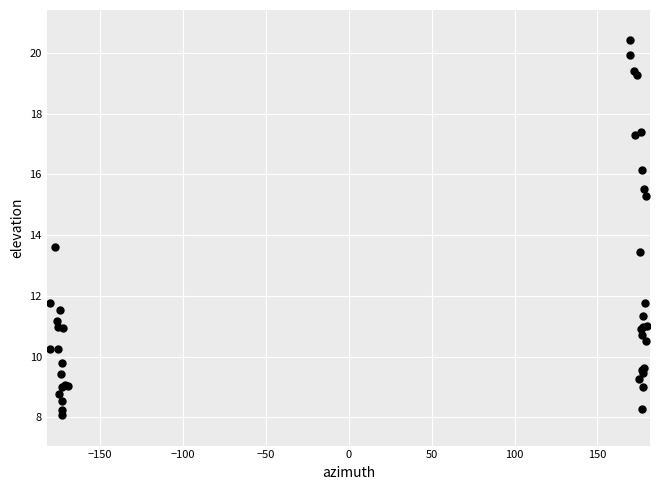

What Y value in the scatter plot is closest to 14?

13.6